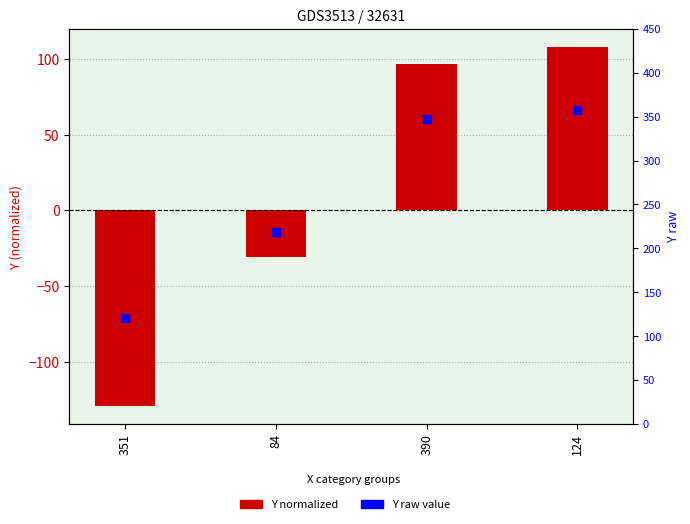

Which series reaches the maximum Y coordinate?

Y raw value